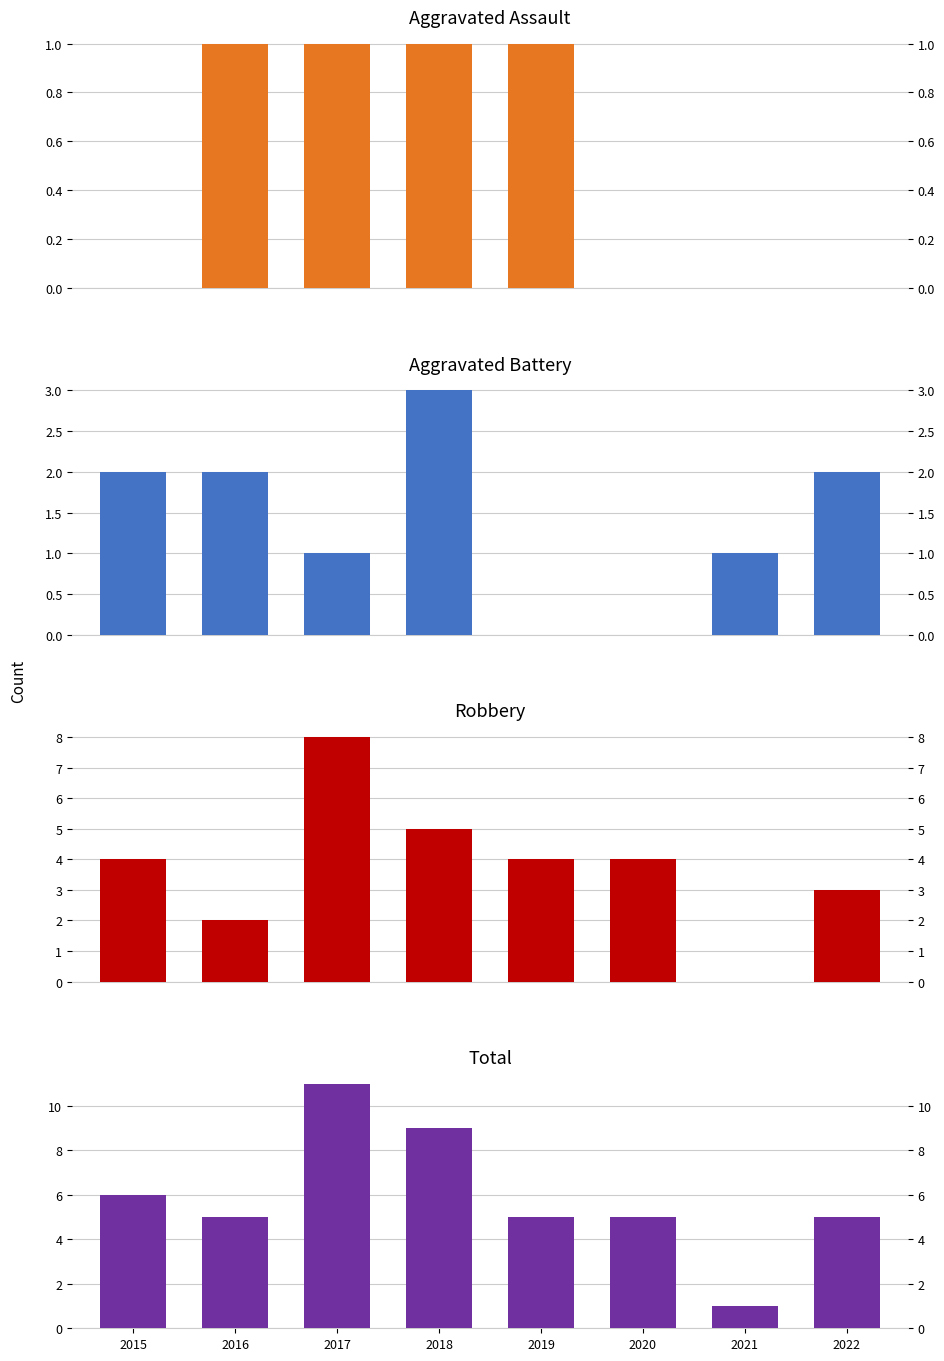

Between 2018 and 2020, which is larger?

2018